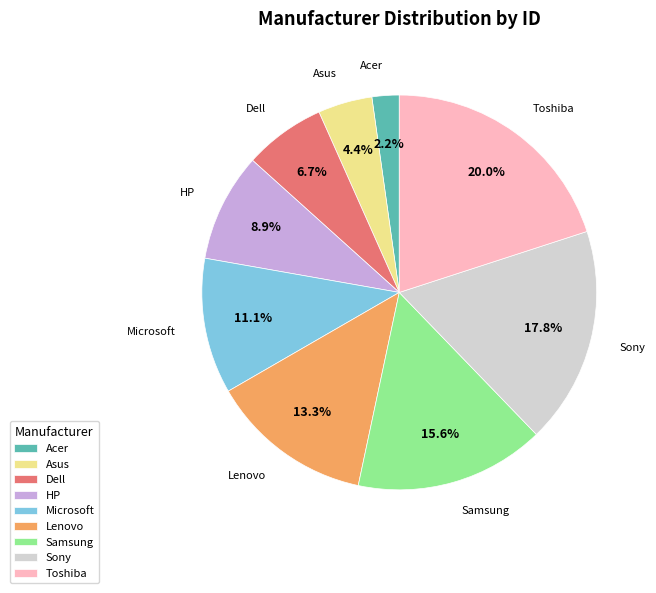

Is Asus the majority of the pie?

No